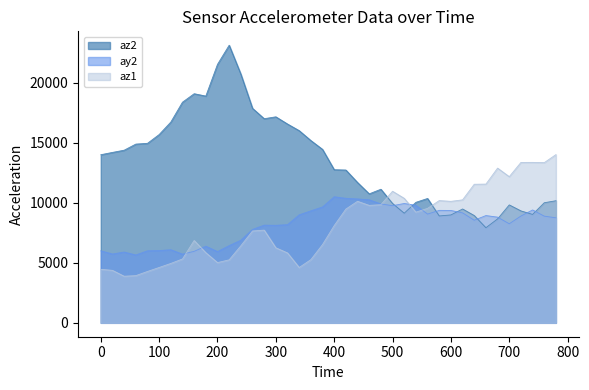

Which category has the highest value across all series?

220